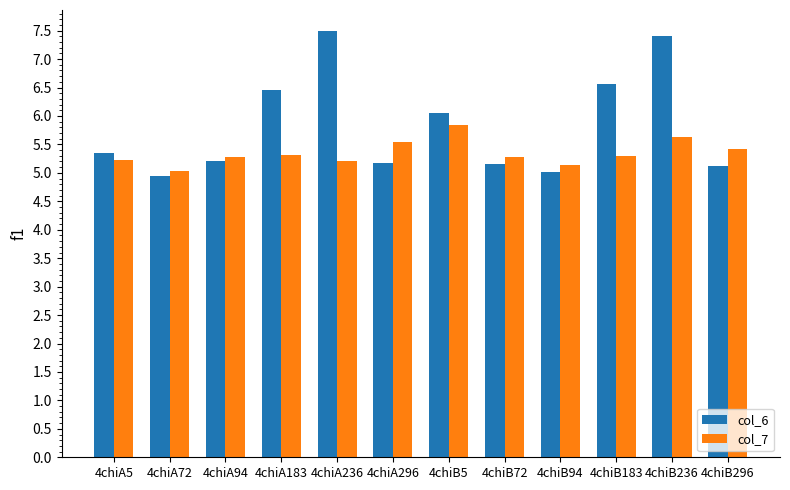

What position from the left is 4chiA183?

4